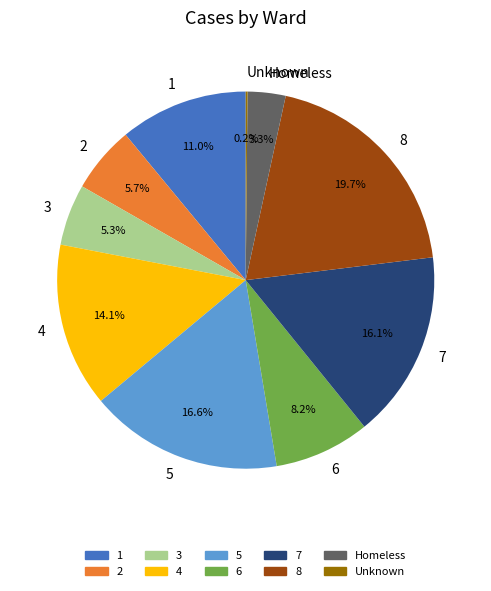

Approximately how many times larger is the value at 8 compared to 3?

3.7